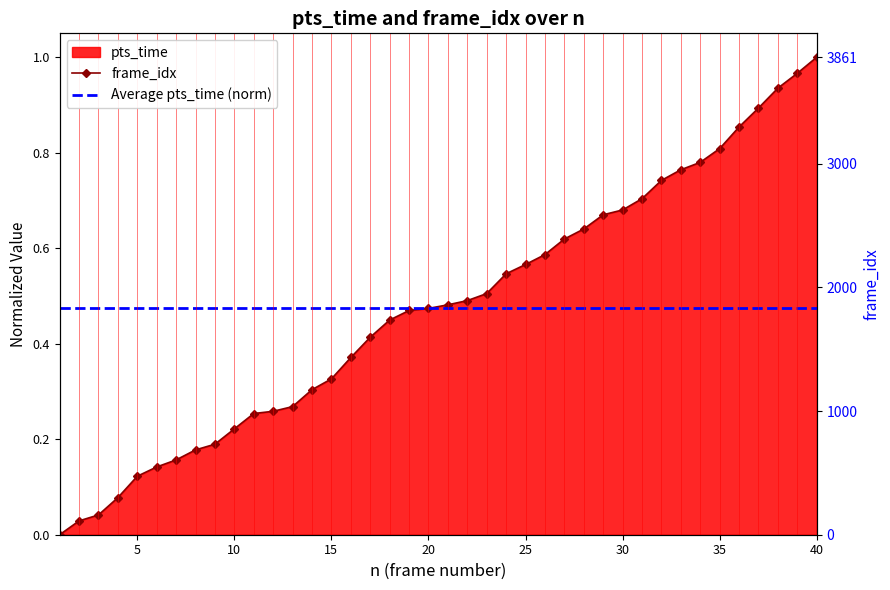

What is the change in value from 19 to 26?

+0.1